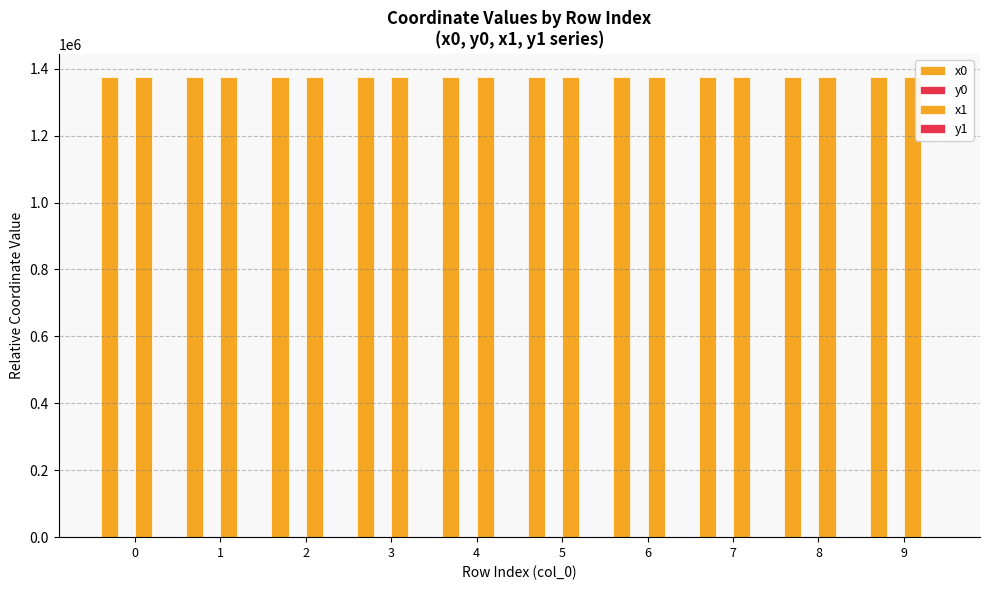

Does the chart contain stacked bars?

No